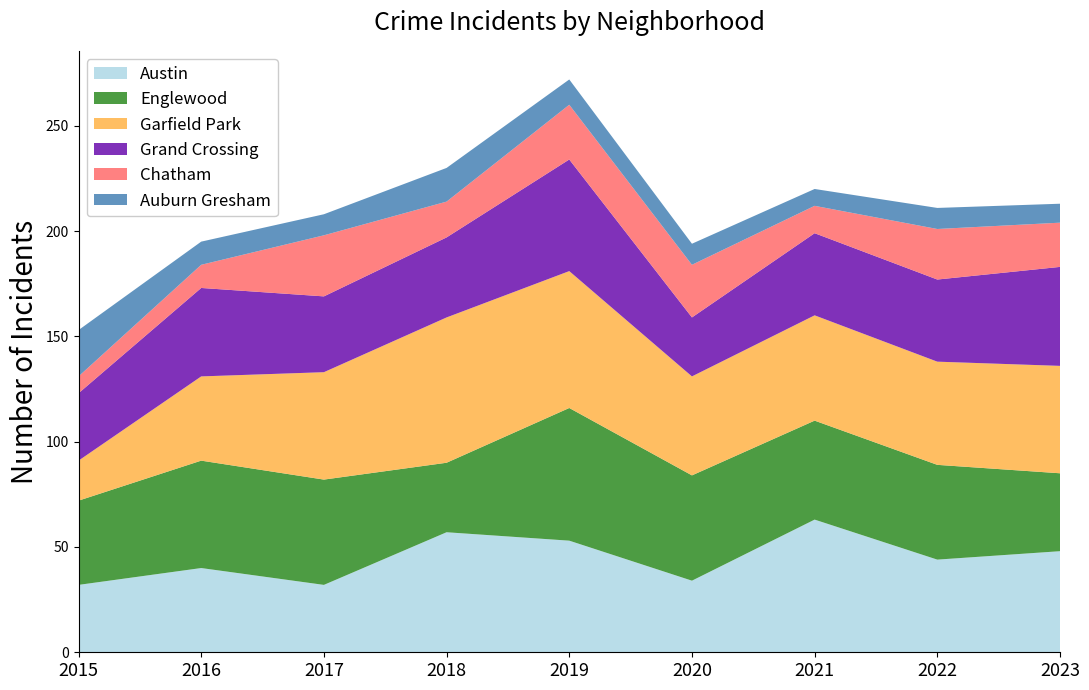

Reading left to right, list all the values displayed in this chart.

Austin: 32	40	32	57	53	34	63	44	48
Englewood: 40	51	50	33	63	50	47	45	37
Garfield Park: 19	40	51	69	65	47	50	49	51
Grand Crossing: 32	42	36	38	53	28	39	39	47
Chatham: 8	11	29	17	26	25	13	24	21
Auburn Gresham: 22	11	10	16	12	10	8	10	9